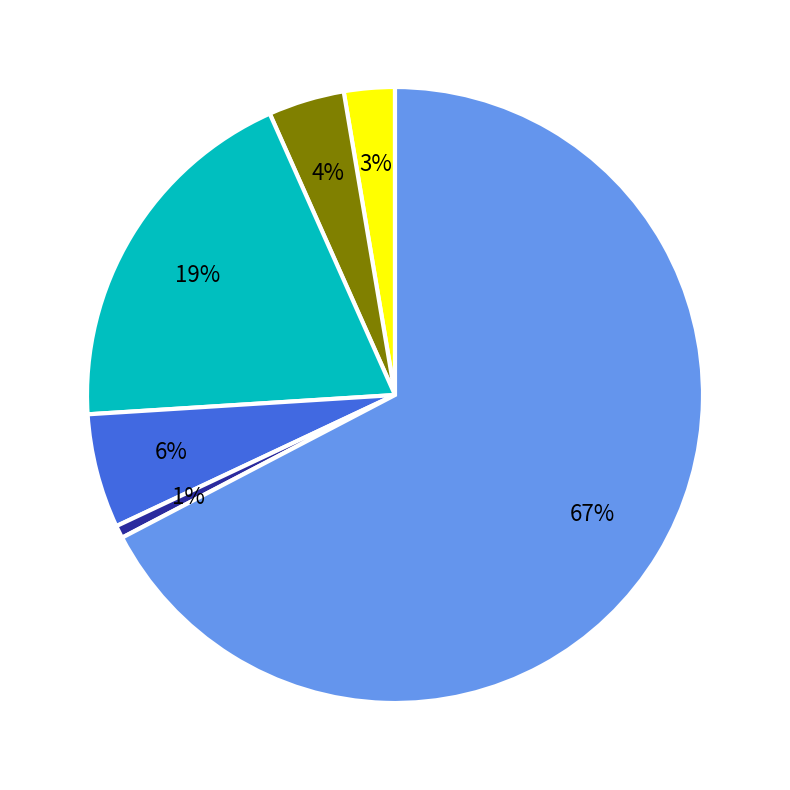

Is there a majority slice in this chart?

Yes